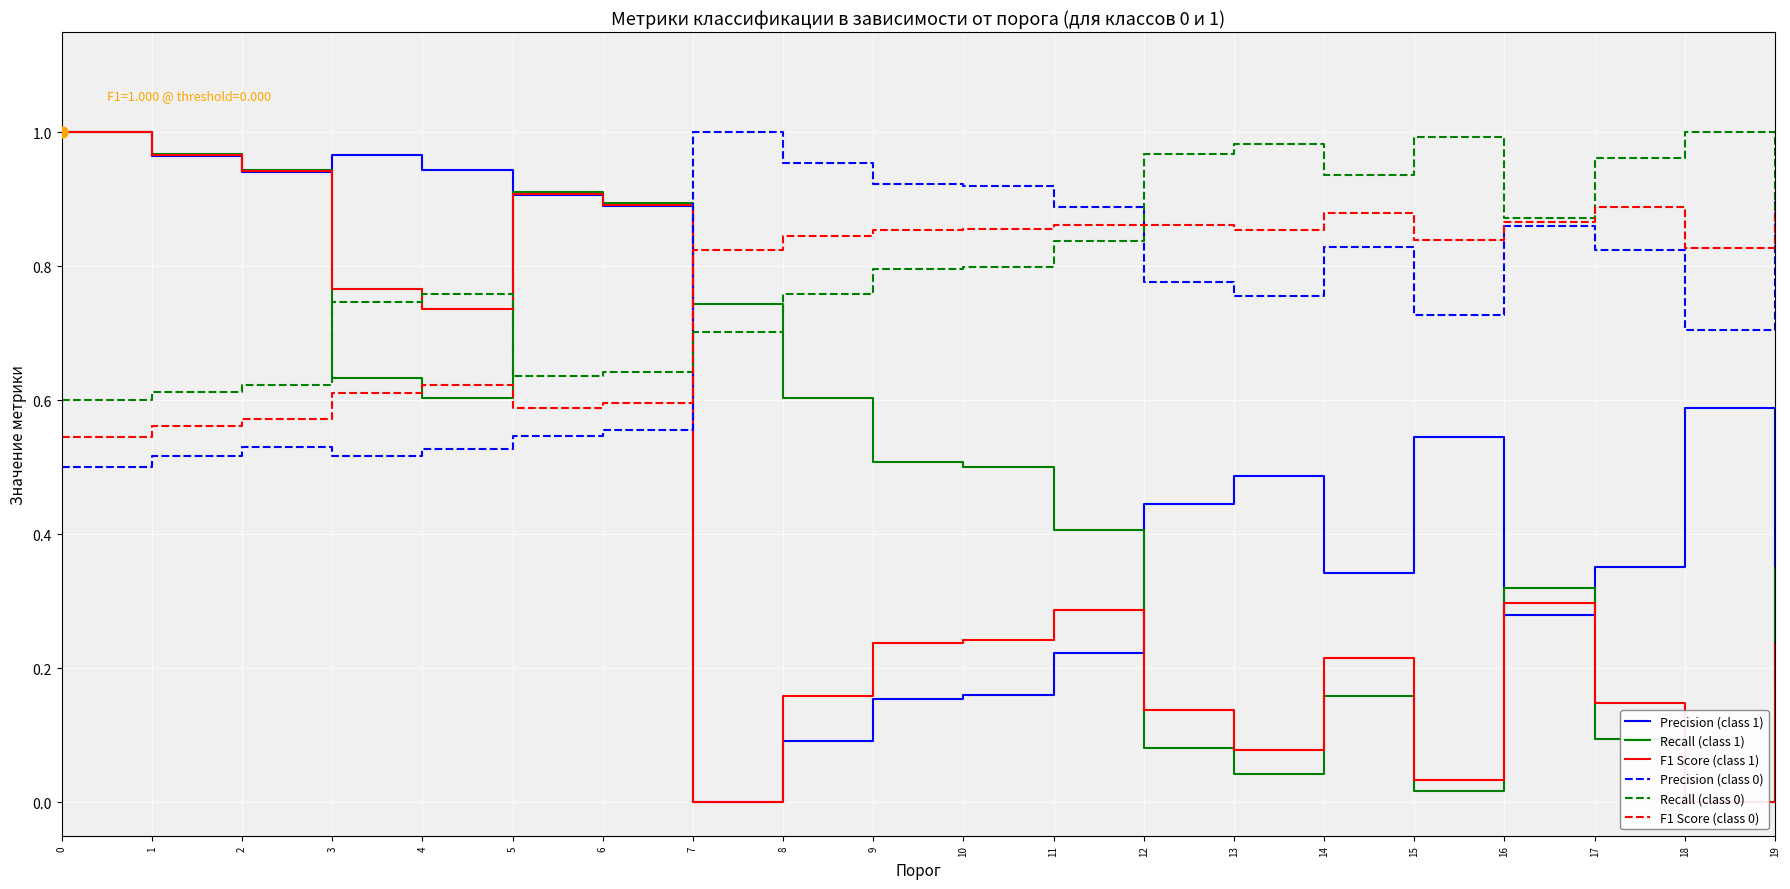

Rank the categories by F1 Score (class 1) value from highest to lowest.

0, 1, 2, 5, 6, 3, 4, 16, 11, 10, 9, 19, 14, 8, 17, 12, 13, 15, 7, 18